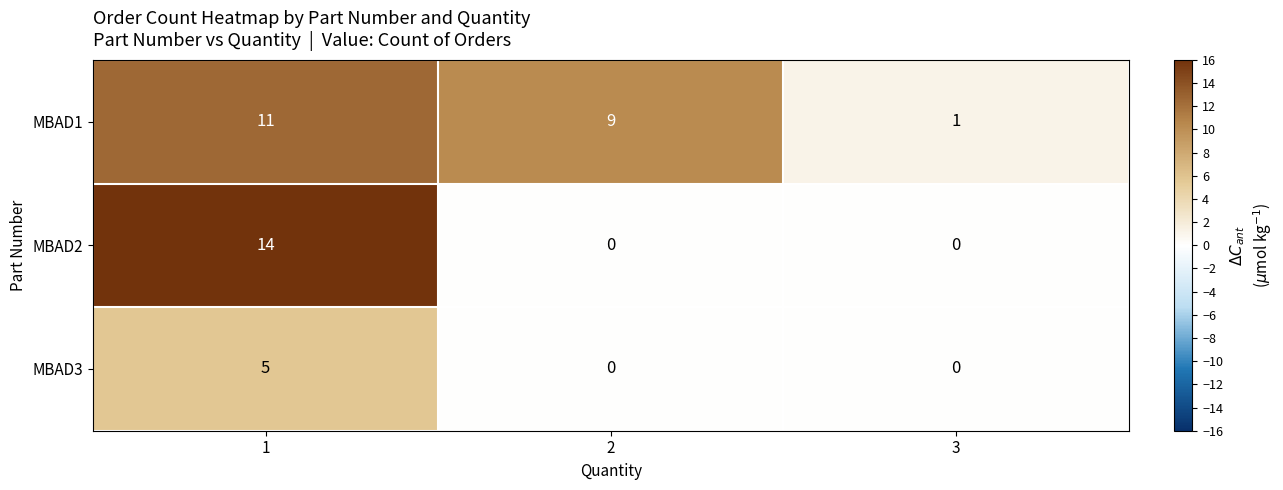

Reading right to left, extract all data points from this chart.

MBAD1: 3=1	2=9	1=11
MBAD2: 3=0	2=0	1=14
MBAD3: 3=0	2=0	1=5